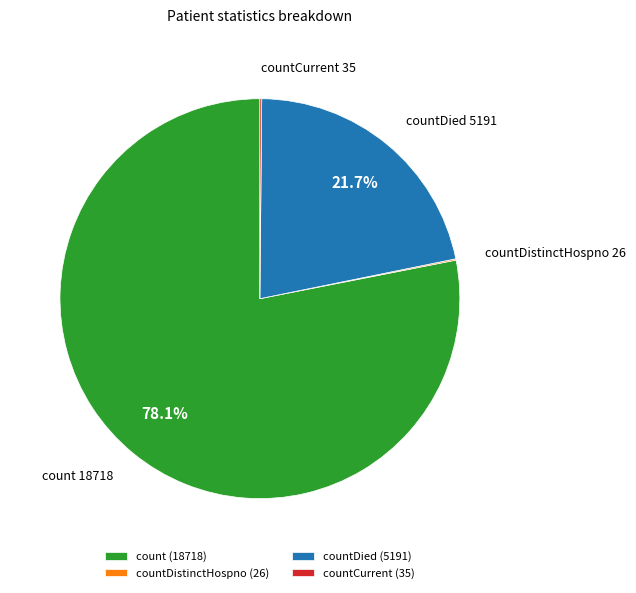

To the nearest percent, what percentage of the pie is count?

78%